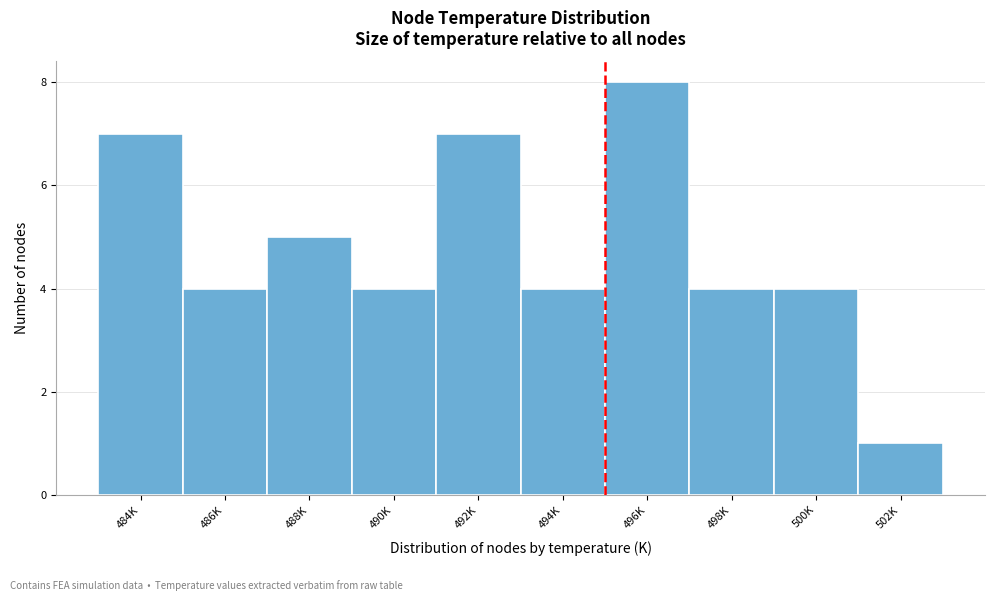

Reading left to right, transcribe all the data shown in this chart.

484K=7	486K=4	488K=5	490K=4	492K=7	494K=4	496K=8	498K=4	500K=4	502K=1